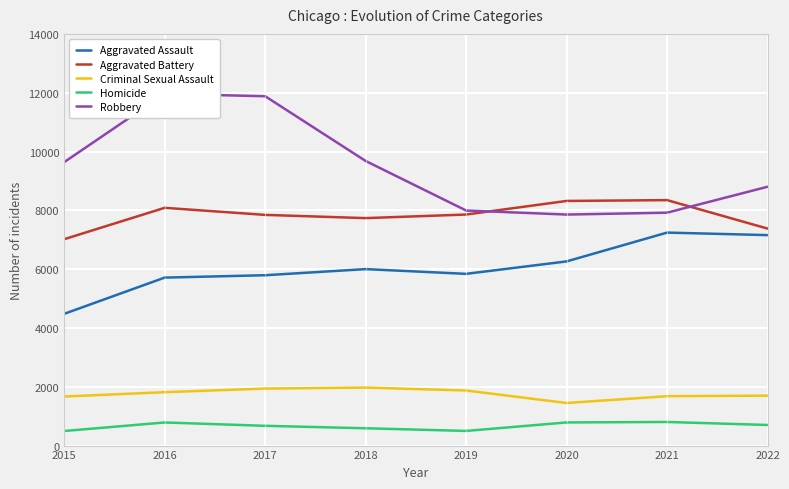

At 2020, list the series in order from smallest to largest.

Homicide, Criminal Sexual Assault, Aggravated Assault, Robbery, Aggravated Battery